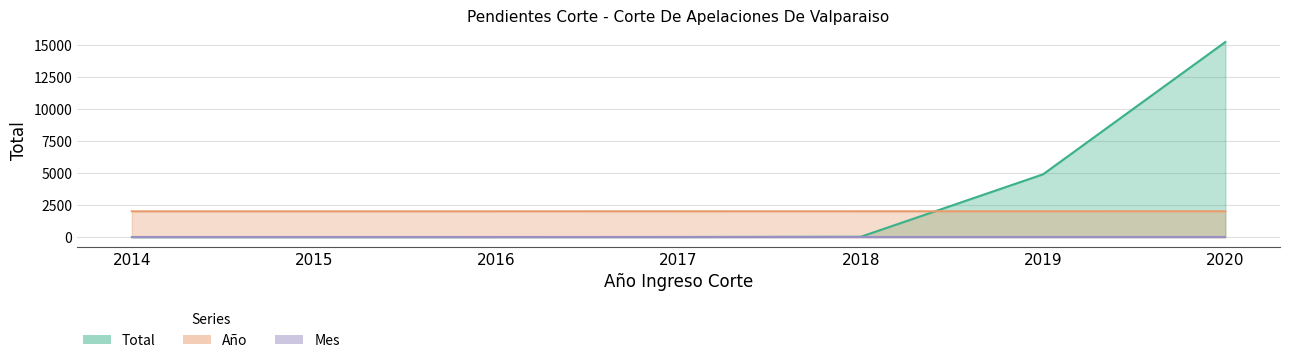

What is the total value across all series at 2015?

2017